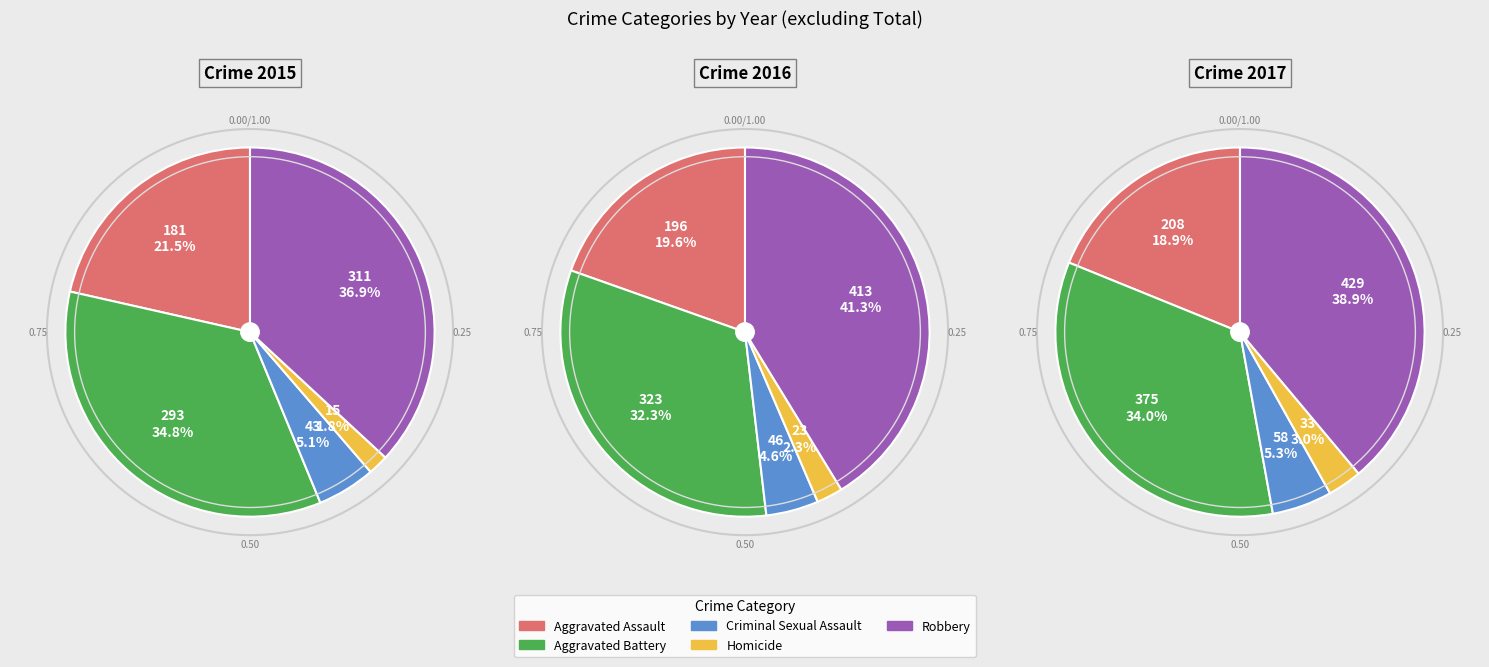

Does Aggravated Battery account for over 50% of the chart?

No